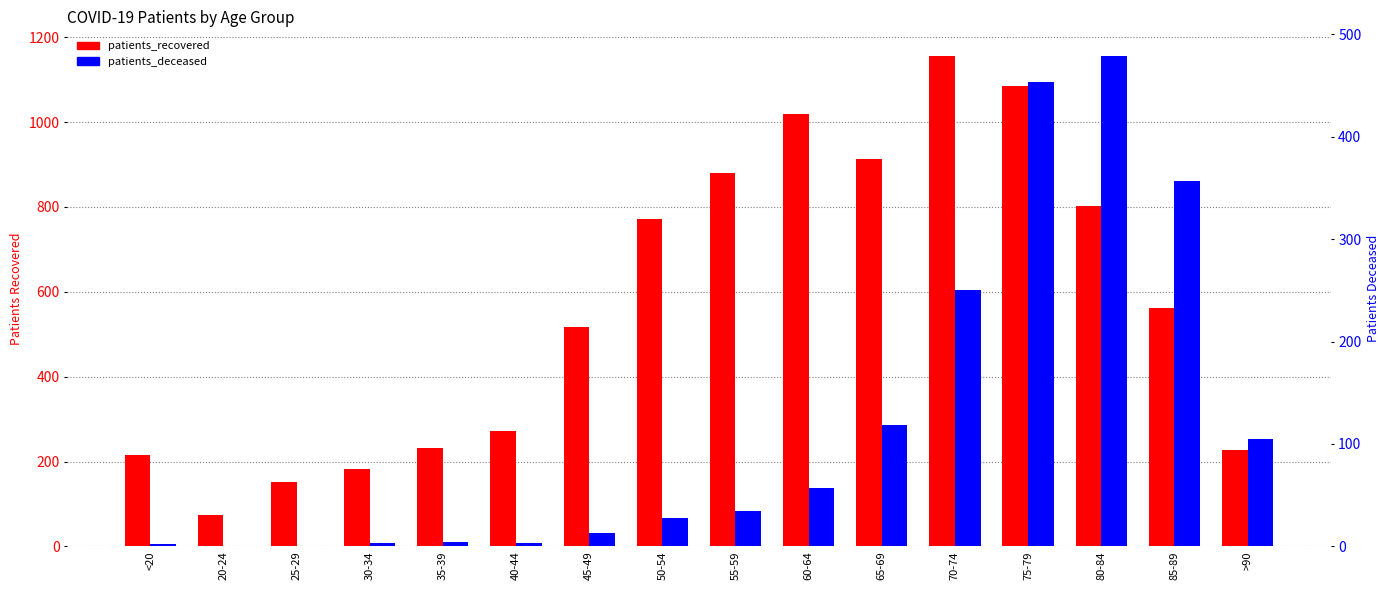

Is it true that patients_recovered equals 317 at 45-49?

False